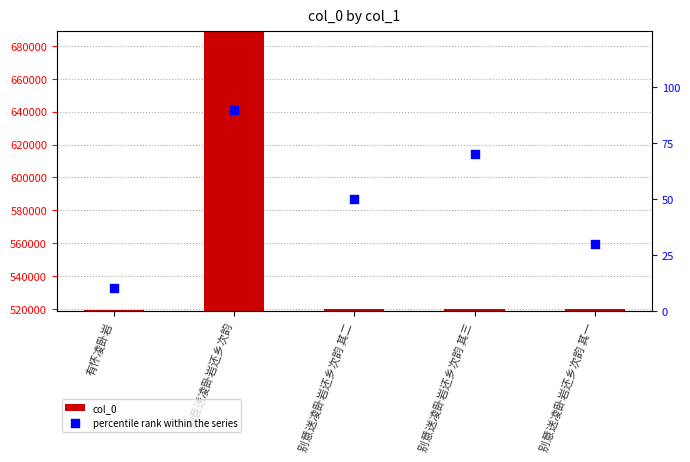

Which series has the largest total across all categories?

col_0